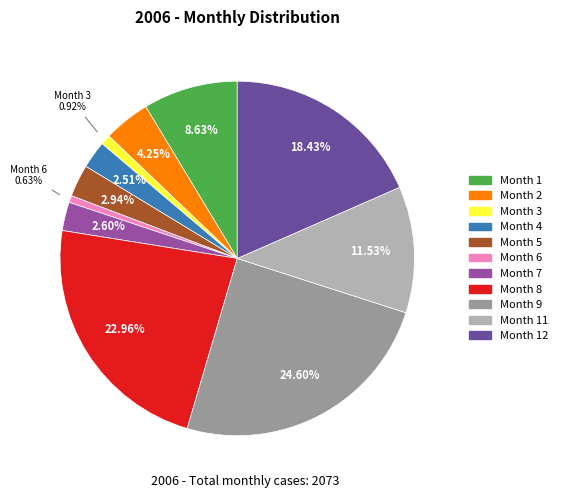

Is there a majority slice in this chart?

No